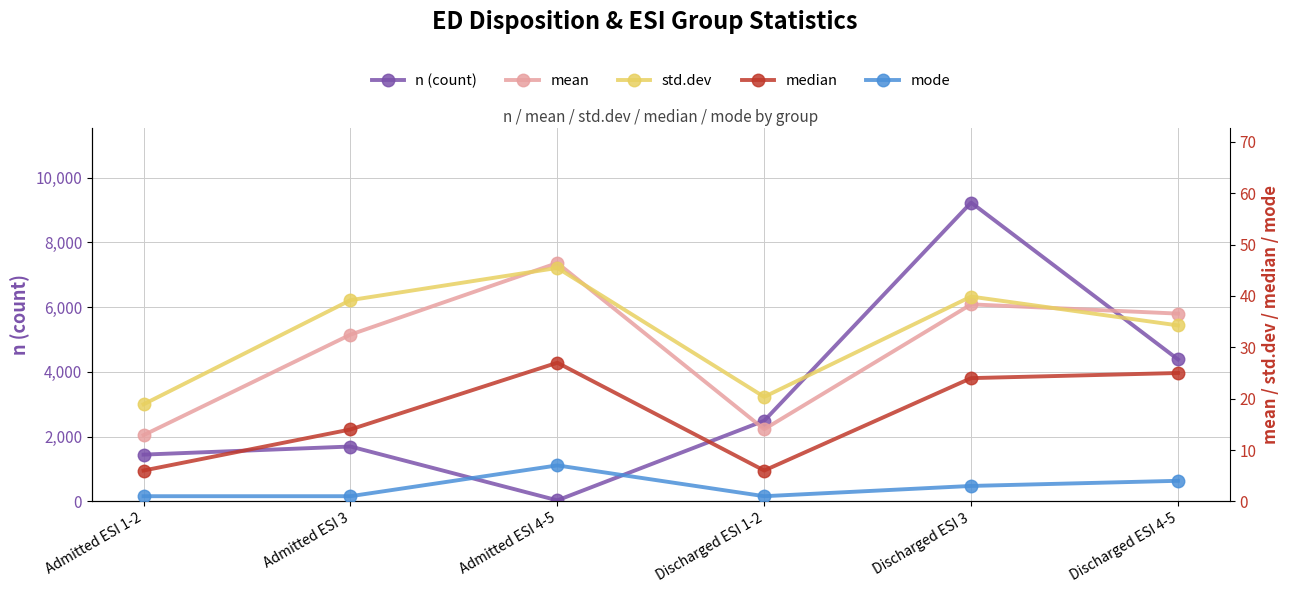

What are all the series names shown in the legend?

n (count), mean, std.dev, median, mode